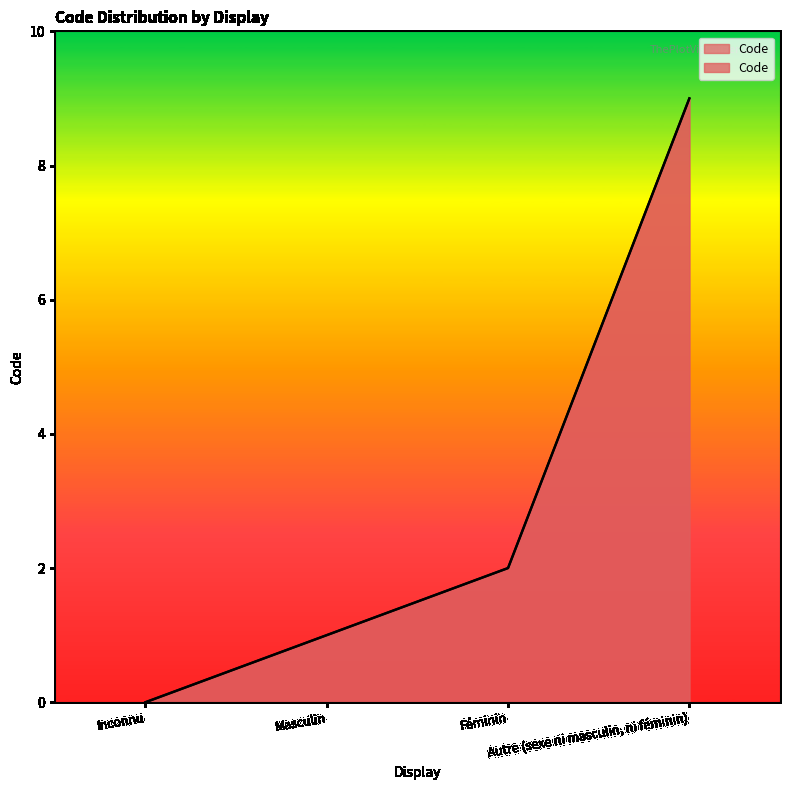

True or false: the data shows 3 at Autre (sexe ni masculin, ni féminin).

False